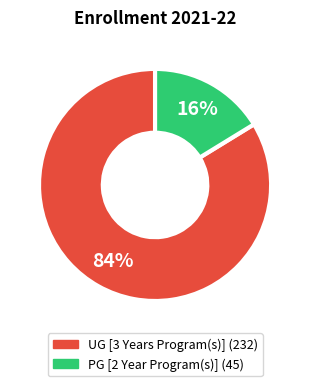

Is the sum of PG [2 Year Program(s)] and UG [3 Years Program(s)] greater than half?

Yes